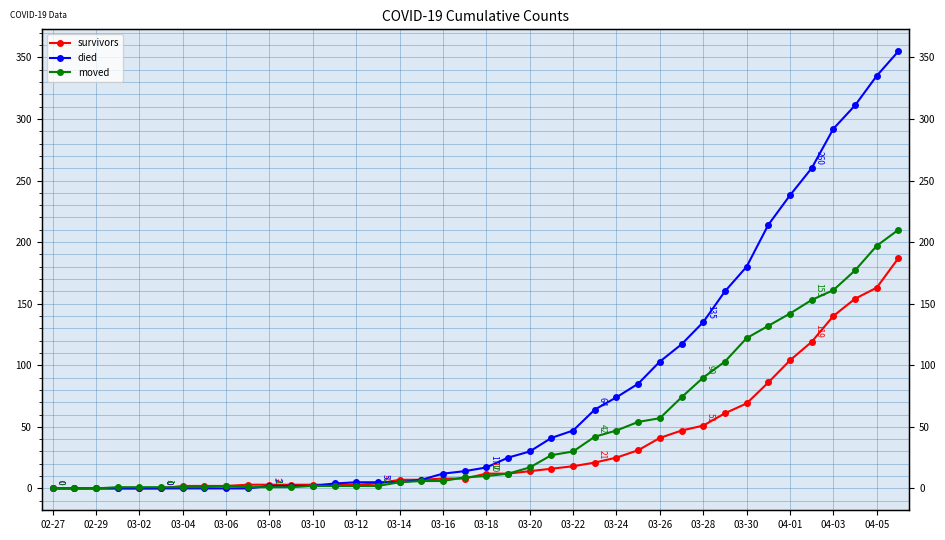

The survivors series shows 2 at 03-04. True or false?

True